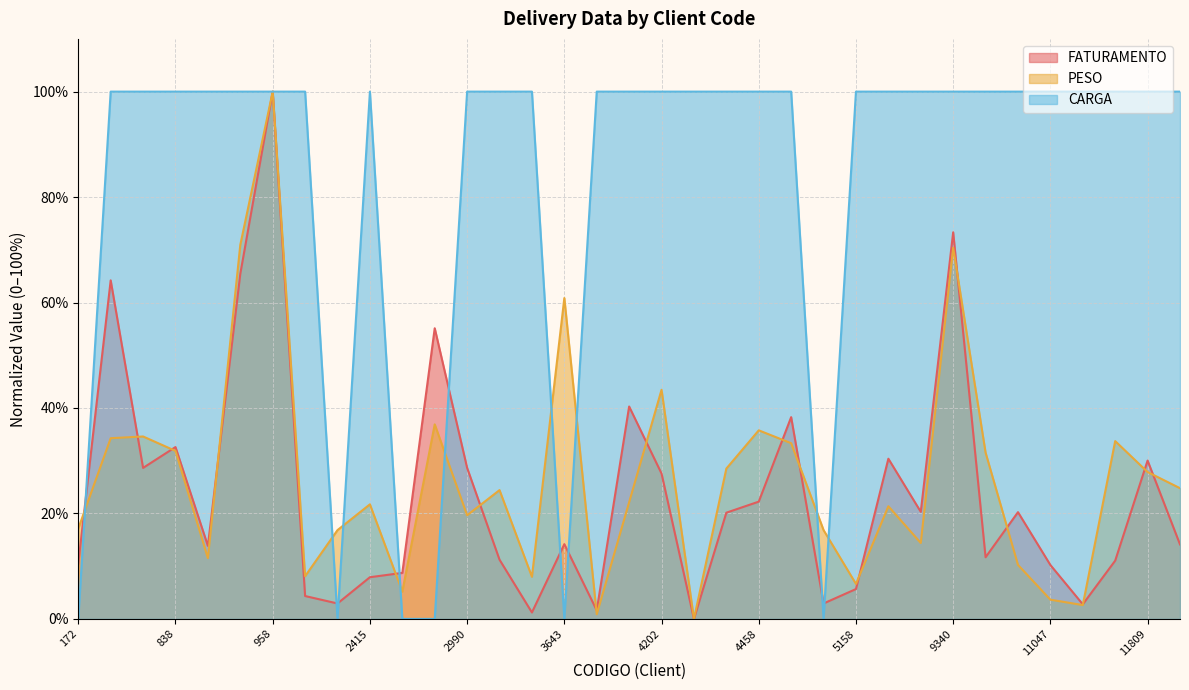

True or false: FATURAMENTO and CARGA cross at least once.

True